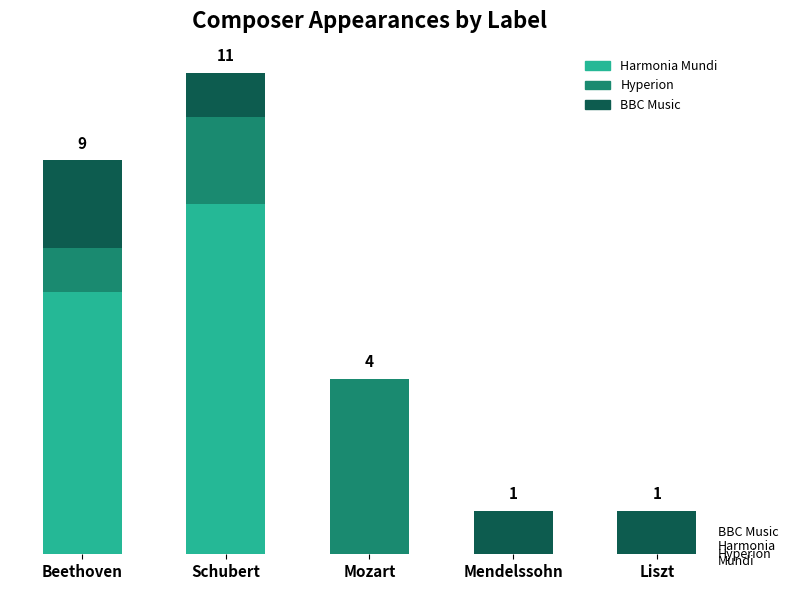

What is the total value across all series at Liszt?

1